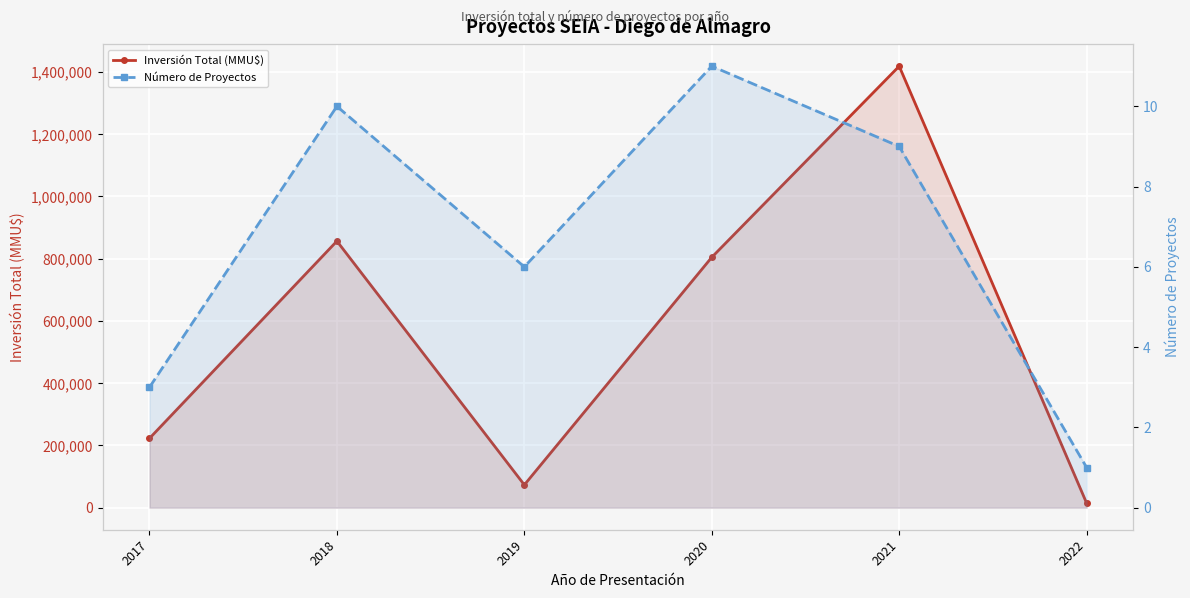

Reading right to left, what are all the values shown in this chart?

Inversión Total (MMU$): 14437	1418565	804496	73200	856503	222650
Número de Proyectos: 1	9	11	6	10	3